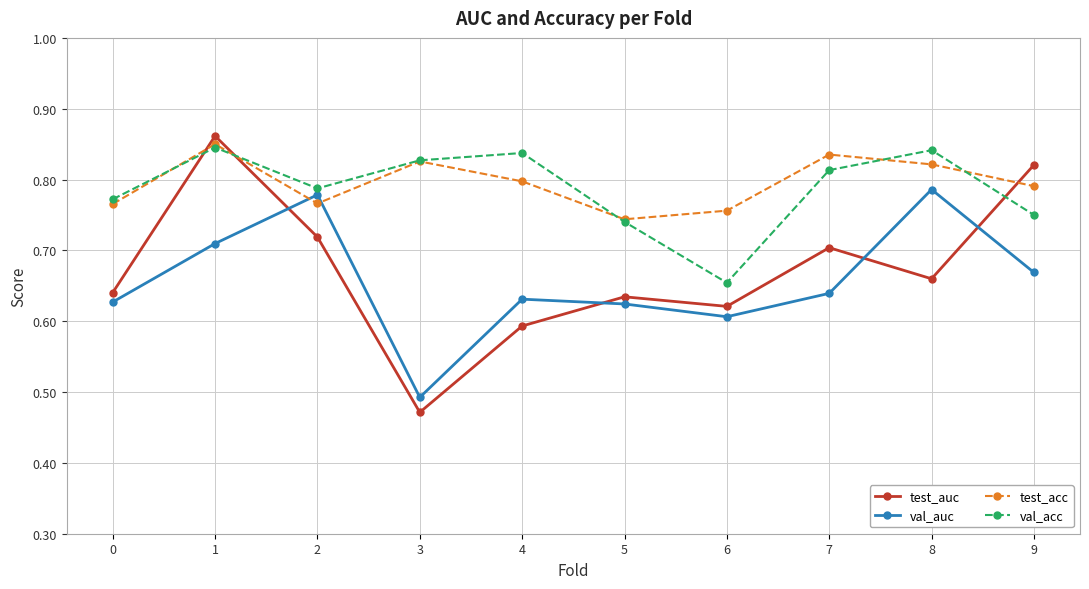

At which category is the sum across all series the highest?

1